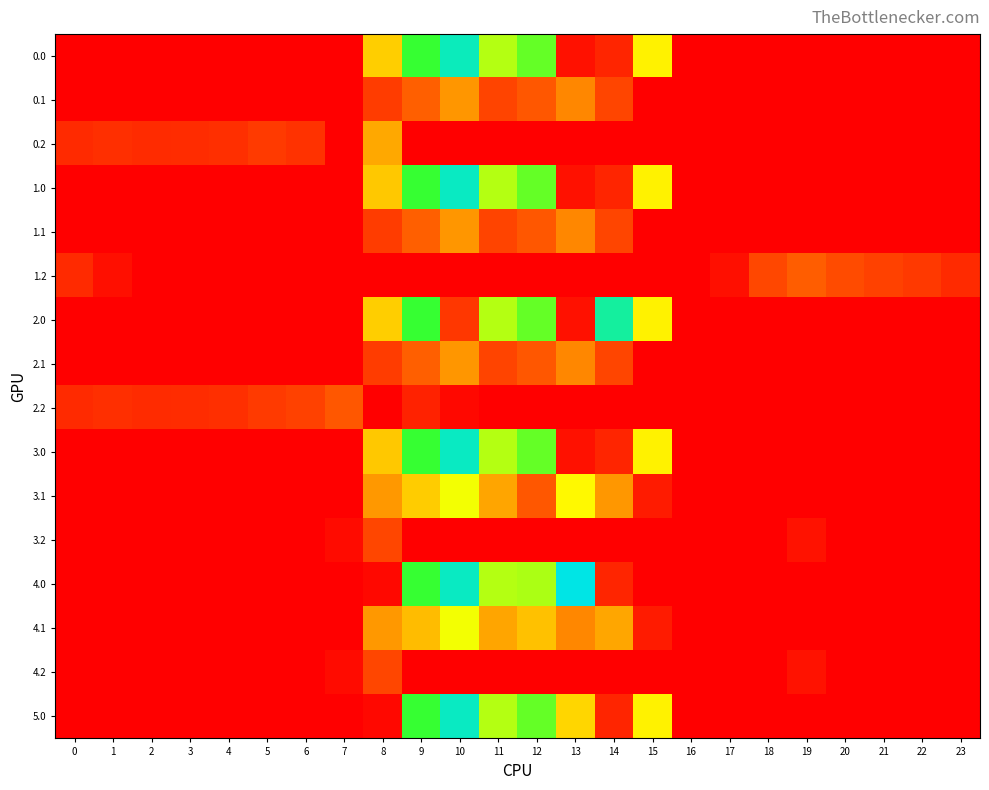

Reading left to right, extract all data points from this chart.

0.0: 0=0.0	1=0.0	2=0.0	3=0.0	4=0.0	5=0.0	6=0.0	7=0.0	8=455.0	9=806.4	10=1017.8	11=639.5	12=744.9	13=48.3	14=100.9	15=519.0	16=0.0	17=0.0	18=0.0	19=0.0	20=0.0	21=0.0	22=0.0	23=0.0
0.1: 0=0.0	1=0.0	2=0.0	3=0.0	4=0.0	5=0.0	6=0.0	7=0.0	8=160.8	9=251.9	10=355.8	11=182.3	12=232.5	13=331.0	14=185.5	15=0.0	16=0.0	17=0.0	18=0.0	19=0.0	20=0.0	21=0.0	22=0.0	23=0.0
0.2: 0=112.9	1=127.3	2=114.5	3=119.0	4=125.6	5=155.3	6=134.8	7=0.0	8=387.0	9=0.0	10=0.0	11=0.0	12=0.0	13=0.0	14=0.0	15=0.0	16=0.0	17=0.0	18=0.0	19=0.0	20=0.0	21=0.0	22=0.0	23=0.0
1.0: 0=0.0	1=0.0	2=0.0	3=0.0	4=0.0	5=0.0	6=0.0	7=0.0	8=445.6	9=806.4	10=1027.2	11=639.5	12=744.9	13=48.3	14=100.9	15=519.0	16=0.0	17=0.0	18=0.0	19=0.0	20=0.0	21=0.0	22=0.0	23=0.0
1.1: 0=0.0	1=0.0	2=0.0	3=0.0	4=0.0	5=0.0	6=0.0	7=0.0	8=160.8	9=251.9	10=355.8	11=182.3	12=232.5	13=331.0	14=185.5	15=0.0	16=0.0	17=0.0	18=0.0	19=0.0	20=0.0	21=0.0	22=0.0	23=0.0
1.2: 0=112.9	1=40.5	2=0.0	3=0.0	4=0.0	5=0.0	6=0.0	7=0.0	8=0.0	9=0.0	10=0.0	11=0.0	12=0.0	13=0.0	14=0.0	15=0.0	16=0.0	17=43.1	18=191.3	19=249.1	20=200.8	21=173.6	22=152.6	23=112.5
2.0: 0=0.0	1=0.0	2=0.0	3=0.0	4=0.0	5=0.0	6=0.0	7=0.0	8=455.0	9=806.4	10=147.2	11=639.5	12=744.9	13=48.3	14=971.5	15=519.0	16=0.0	17=0.0	18=0.0	19=0.0	20=0.0	21=0.0	22=0.0	23=0.0
2.1: 0=0.0	1=0.0	2=0.0	3=0.0	4=0.0	5=0.0	6=0.0	7=0.0	8=160.8	9=251.9	10=355.8	11=182.3	12=232.5	13=331.0	14=185.5	15=0.0	16=0.0	17=0.0	18=0.0	19=0.0	20=0.0	21=0.0	22=0.0	23=0.0
2.2: 0=112.9	1=127.3	2=114.5	3=119.0	4=125.6	5=155.3	6=174.0	7=232.9	8=0.0	9=91.6	10=23.4	11=0.0	12=0.0	13=0.0	14=0.0	15=0.0	16=0.0	17=0.0	18=0.0	19=0.0	20=0.0	21=0.0	22=0.0	23=0.0
3.0: 0=0.0	1=0.0	2=0.0	3=0.0	4=0.0	5=0.0	6=0.0	7=0.0	8=445.6	9=806.4	10=1027.2	11=639.5	12=744.9	13=48.3	14=100.9	15=519.0	16=0.0	17=0.0	18=0.0	19=0.0	20=0.0	21=0.0	22=0.0	23=0.0
3.1: 0=0.0	1=0.0	2=0.0	3=0.0	4=0.0	5=0.0	6=0.0	7=0.0	8=360.8	9=451.9	10=555.8	11=382.3	12=232.5	13=531.0	14=356.9	15=75.0	16=0.0	17=0.0	18=0.0	19=0.0	20=0.0	21=0.0	22=0.0	23=0.0
3.2: 0=0.0	1=0.0	2=0.0	3=0.0	4=0.0	5=0.0	6=0.0	7=32.9	8=187.0	9=0.0	10=0.0	11=0.0	12=0.0	13=0.0	14=0.0	15=0.0	16=0.0	17=0.0	18=0.0	19=49.1	20=0.8	21=0.0	22=0.0	23=0.0
4.0: 0=0.0	1=0.0	2=0.0	3=0.0	4=0.0	5=0.0	6=0.0	7=0.0	8=24.7	9=806.4	10=1027.2	11=639.5	12=651.9	13=1081.2	14=100.9	15=0.0	16=0.0	17=0.0	18=0.0	19=0.0	20=0.0	21=0.0	22=0.0	23=0.0
4.1: 0=0.0	1=0.0	2=0.0	3=0.0	4=0.0	5=0.0	6=0.0	7=0.0	8=360.8	9=423.3	10=555.8	11=382.3	12=432.5	13=331.0	14=385.5	15=75.0	16=0.0	17=0.0	18=0.0	19=0.0	20=0.0	21=0.0	22=0.0	23=0.0
4.2: 0=0.0	1=0.0	2=0.0	3=0.0	4=0.0	5=0.0	6=0.0	7=32.9	8=187.0	9=0.0	10=0.0	11=0.0	12=0.0	13=0.0	14=0.0	15=0.0	16=0.0	17=0.0	18=0.0	19=49.1	20=0.8	21=0.0	22=0.0	23=0.0
5.0: 0=0.0	1=0.0	2=0.0	3=0.0	4=0.0	5=0.0	6=0.0	7=0.0	8=24.7	9=806.4	10=1027.2	11=639.5	12=744.9	13=469.2	14=100.9	15=519.0	16=0.0	17=0.0	18=0.0	19=0.0	20=0.0	21=0.0	22=0.0	23=0.0